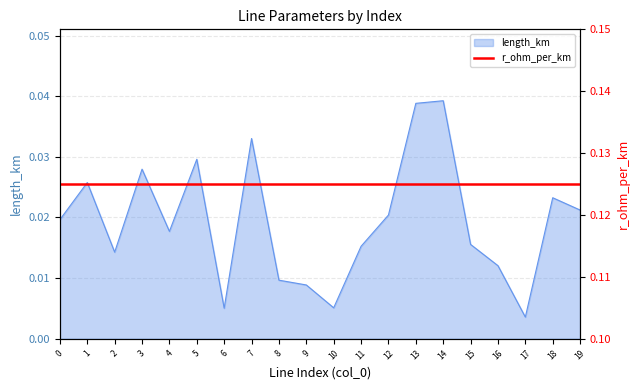

How many values are between 0 and 1?

20